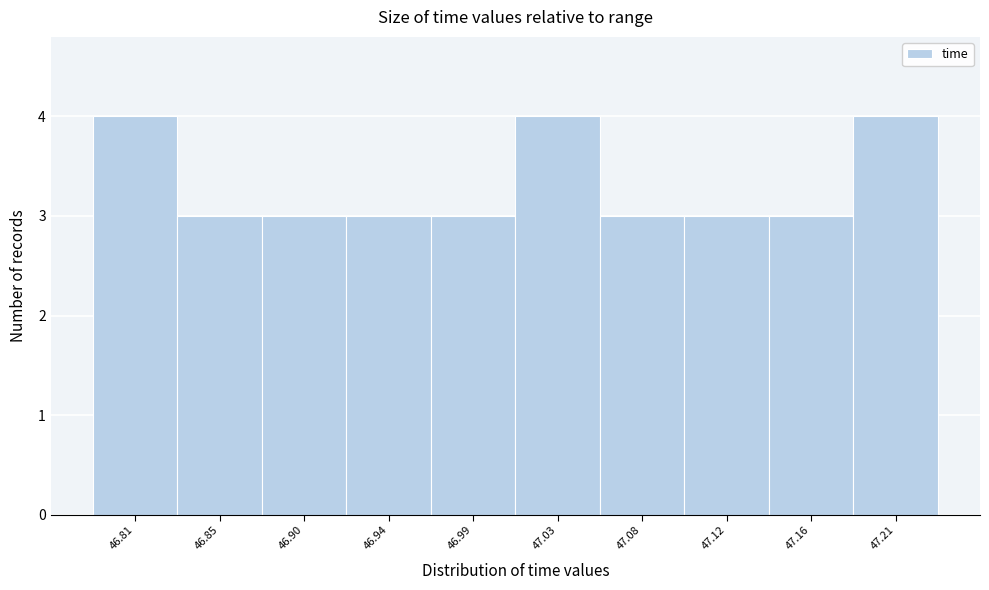

Reading right to left, transcribe all the data shown in this chart.

47.21=4	47.16=3	47.12=3	47.08=3	47.03=4	46.99=3	46.94=3	46.90=3	46.85=3	46.81=4